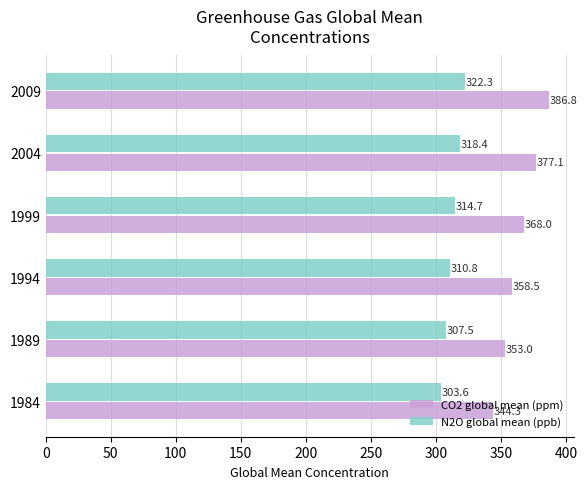

Rank the categories by CO2 global mean (ppm) value from highest to lowest.

2009, 2004, 1999, 1994, 1989, 1984